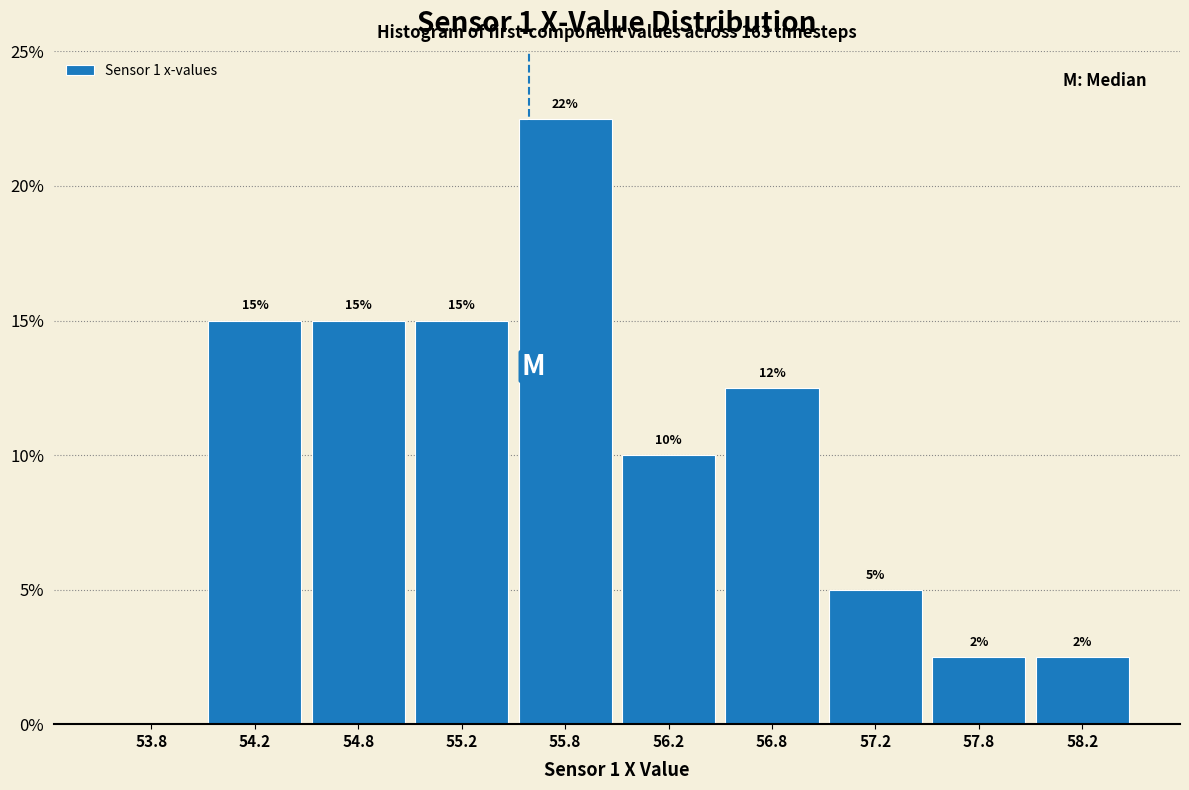

Over which range of the x-axis is the bar tallest?

55.5 to 56.0